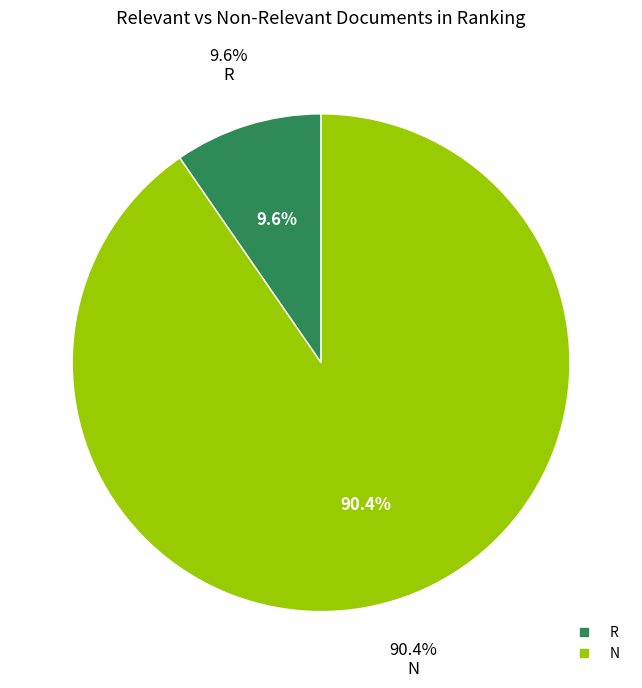

Which category has the smallest portion of the pie?

R